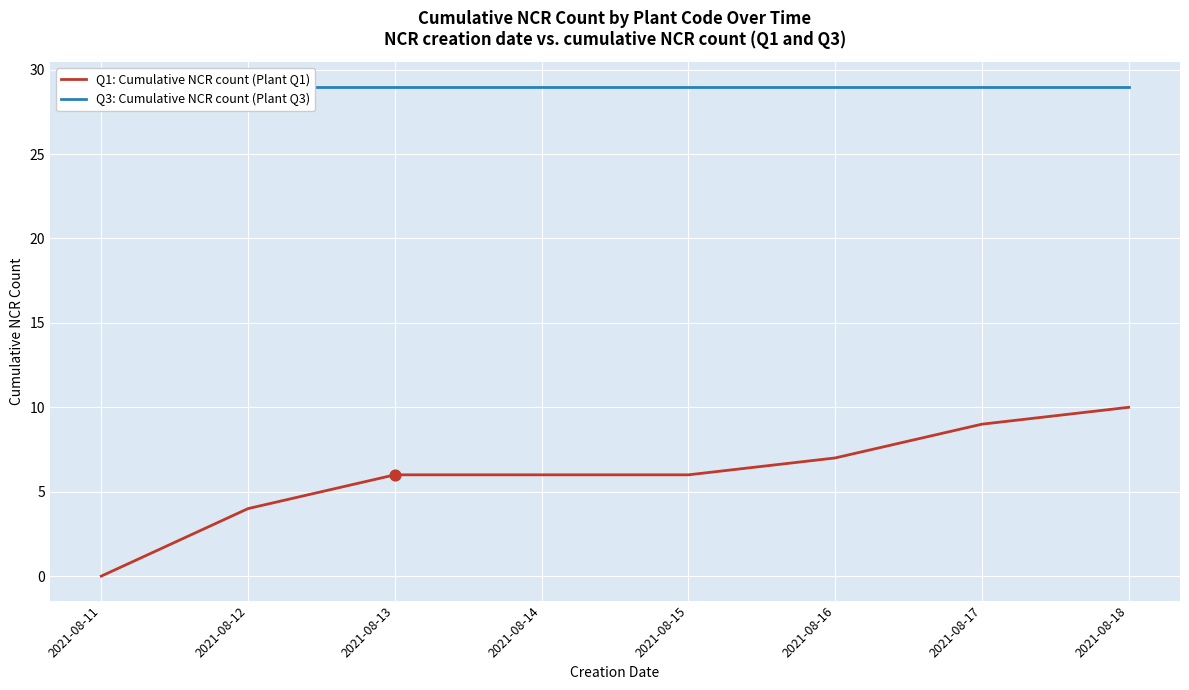

Which series has the largest total across all categories?

Q3: Cumulative NCR count (Plant Q3)